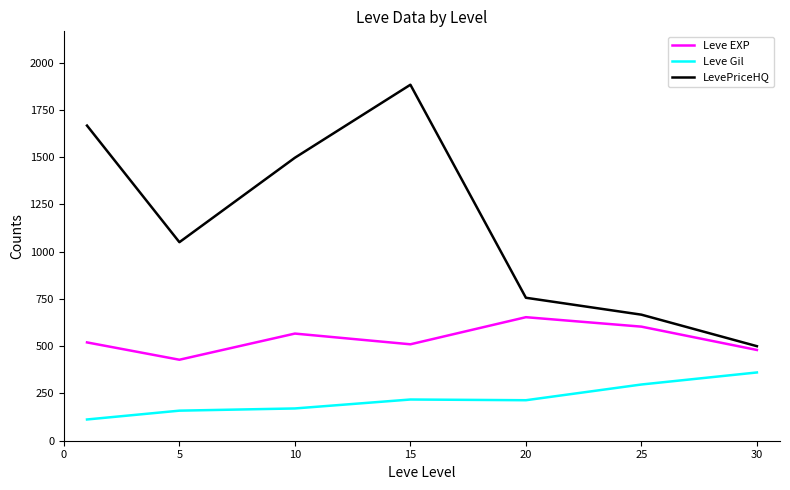

Which series has the widest spread of values?

LevePriceHQ